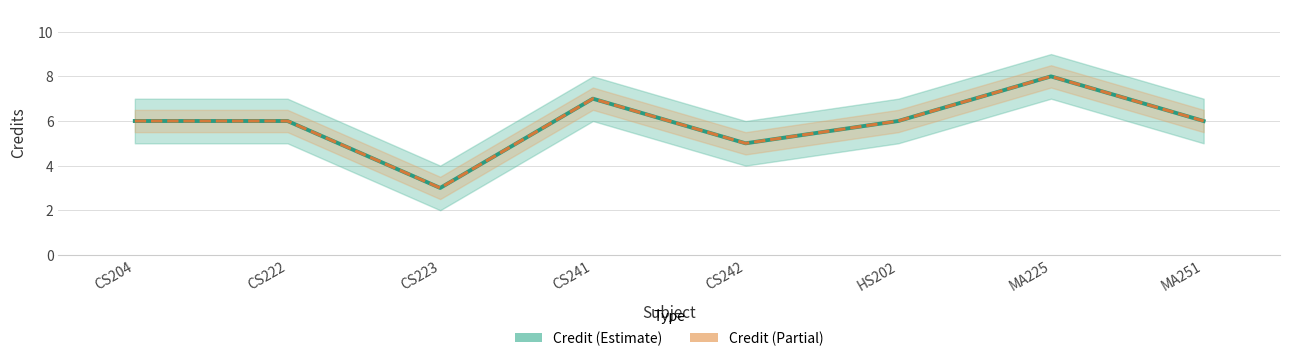

True or false: Estimate (partial) and Credit intersect in this chart.

False